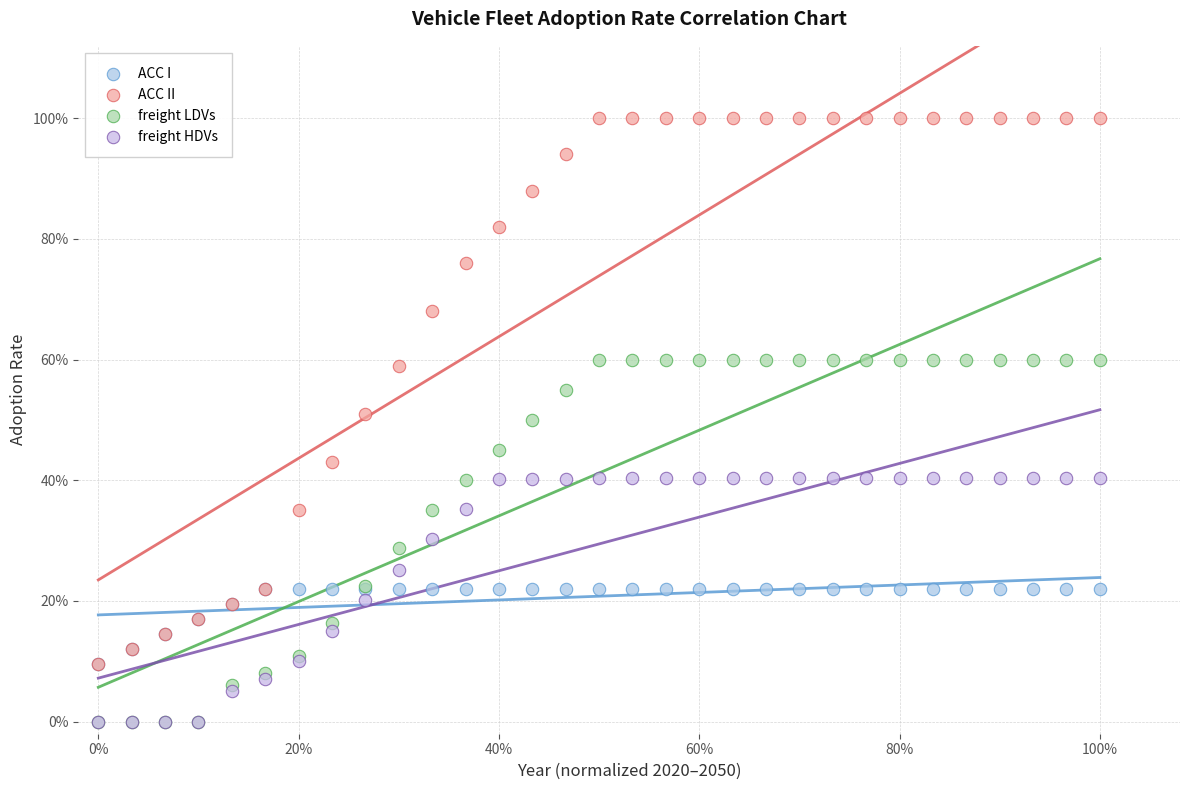

What are all the series names shown in the legend?

ACC I, ACC II, freight LDVs, freight HDVs